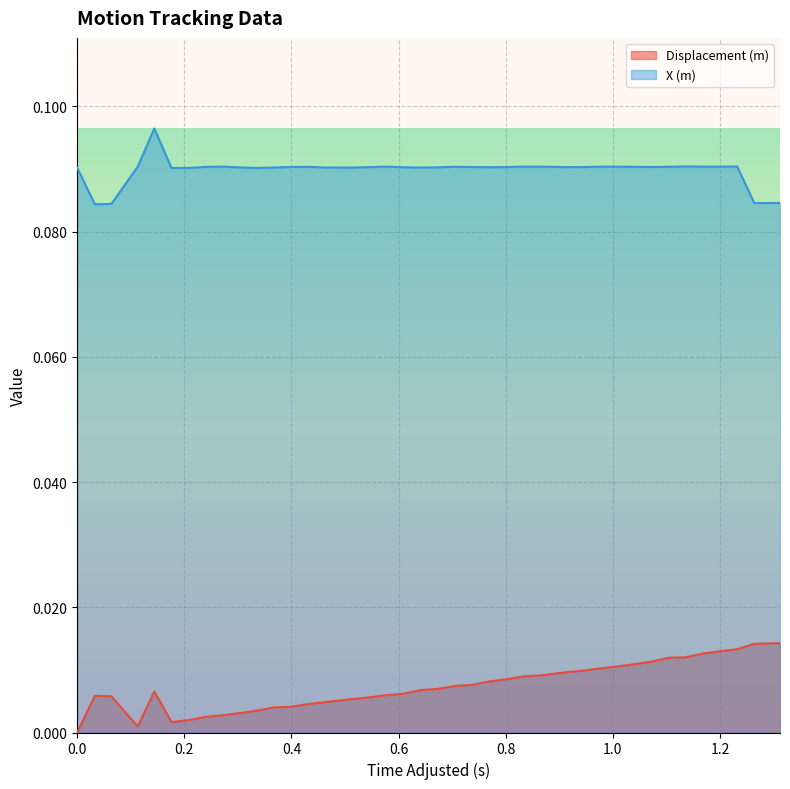

True or false: X (m) and Displacement (m) intersect in this chart.

False